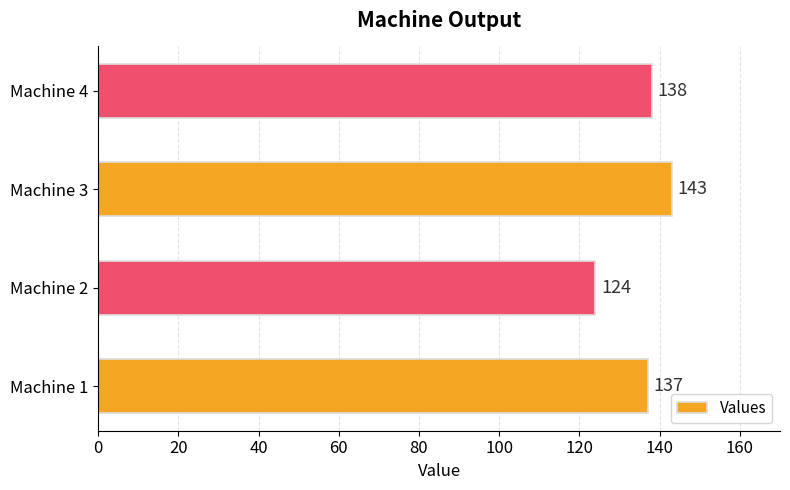

What is the smallest value displayed?

124